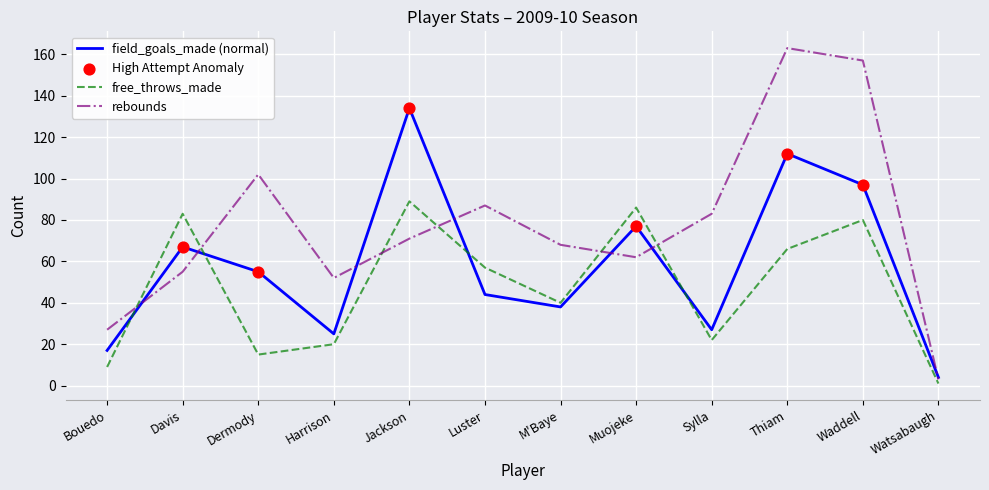

Which series has the largest total across all categories?

rebounds